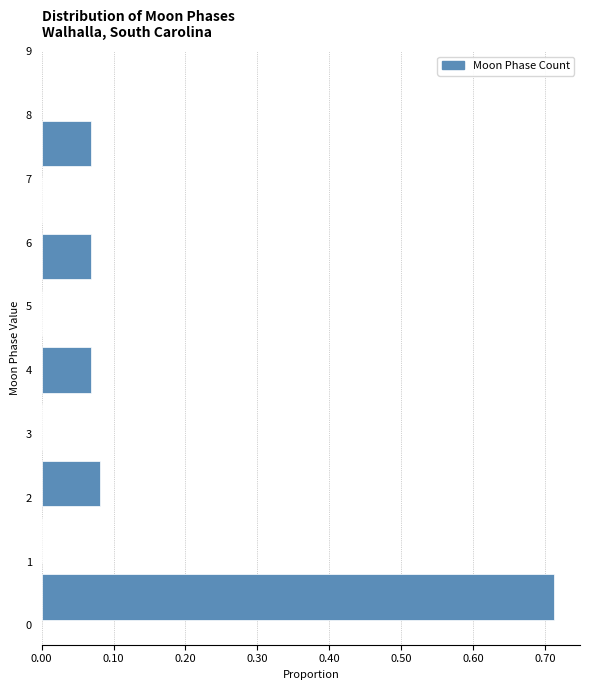

How long is the bar that spans 0.0 to 0.9 on the y-axis? Neither the bar edges nor the lengths are printed on the chart, so give them approximately, as read against the axes.

0.71